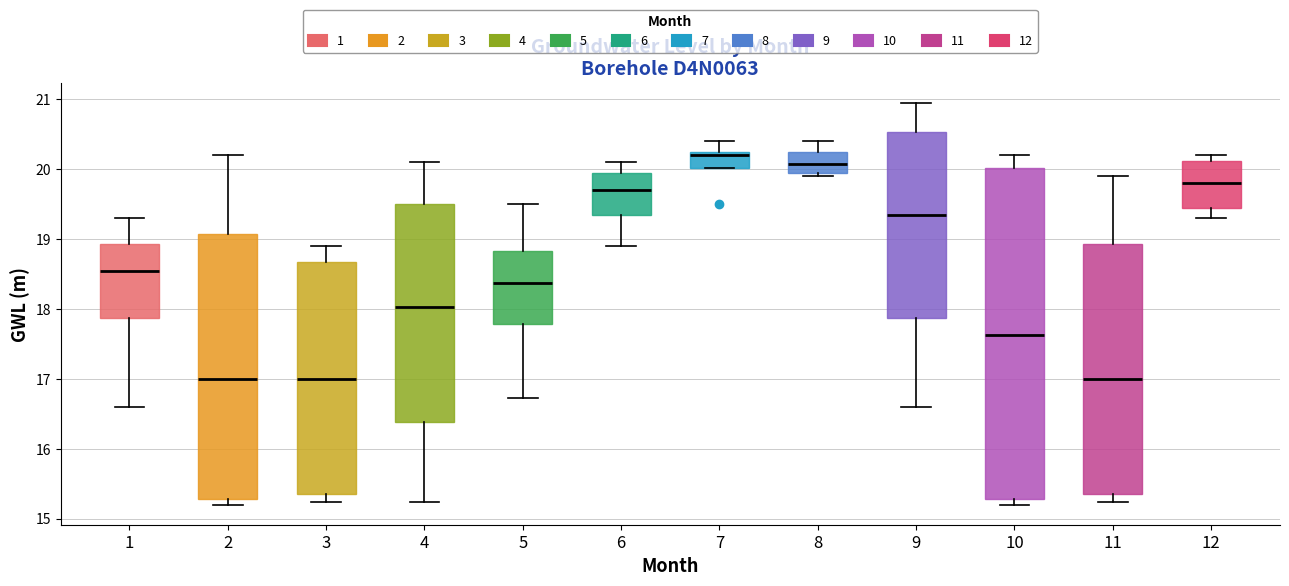

Comparing the boxes themselves (not the whiskers), which one is the tallest?

10